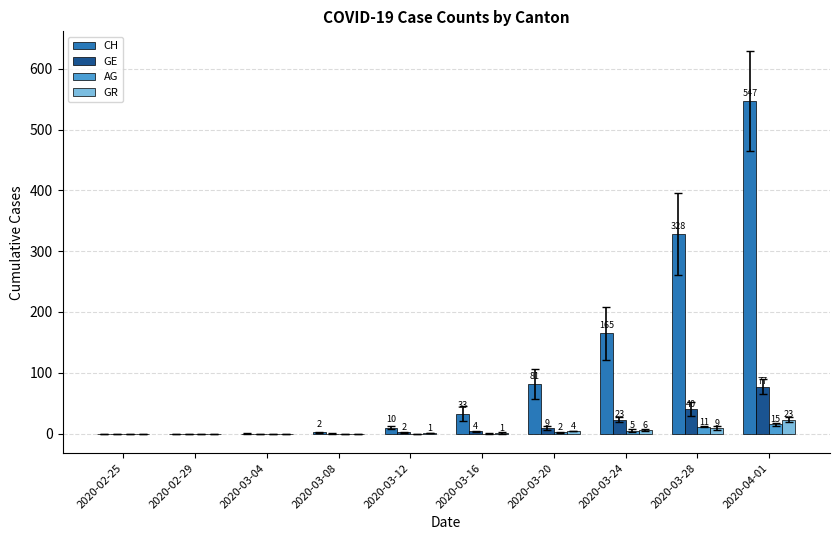

What is the sum of the GR values at 2020-03-20 and 2020-03-04?

4